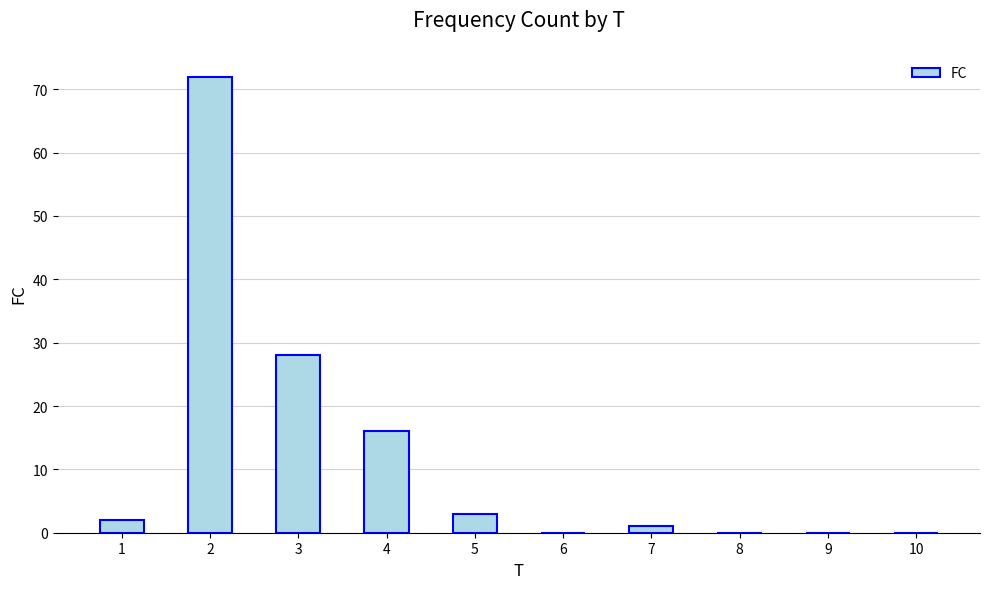

At which label is the value closest to 36?

3